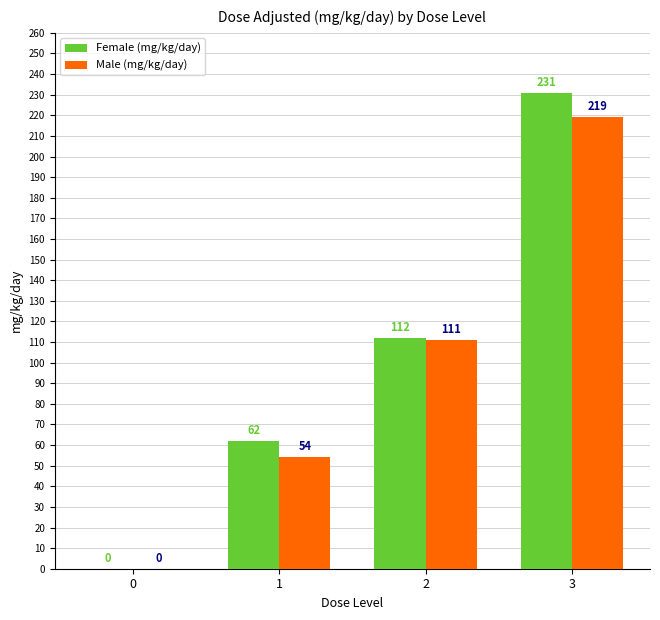

What is the highest value of the Female (mg/kg/day) series?

231